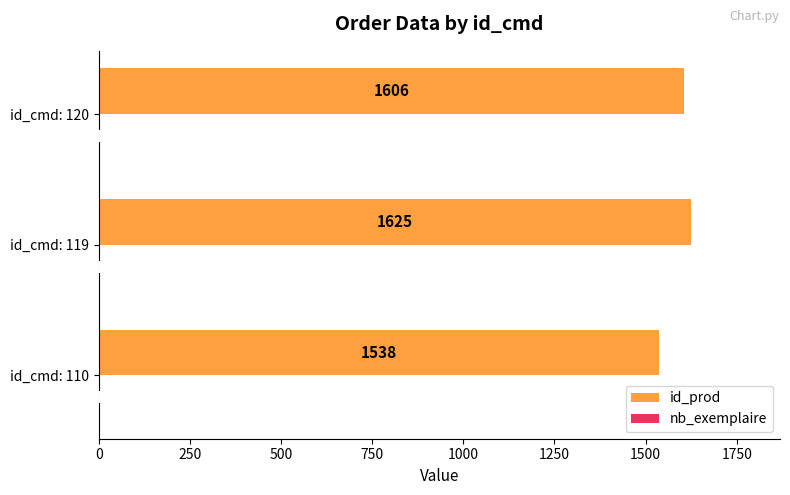

The id_prod series shows 1625 at id_cmd: 119. True or false?

True